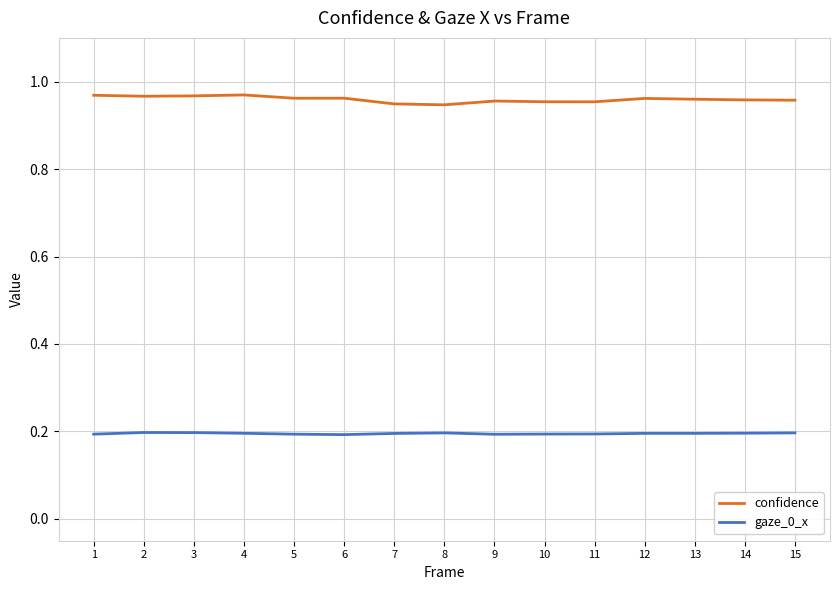

True or false: confidence has a value of 0.6 at 9.

False